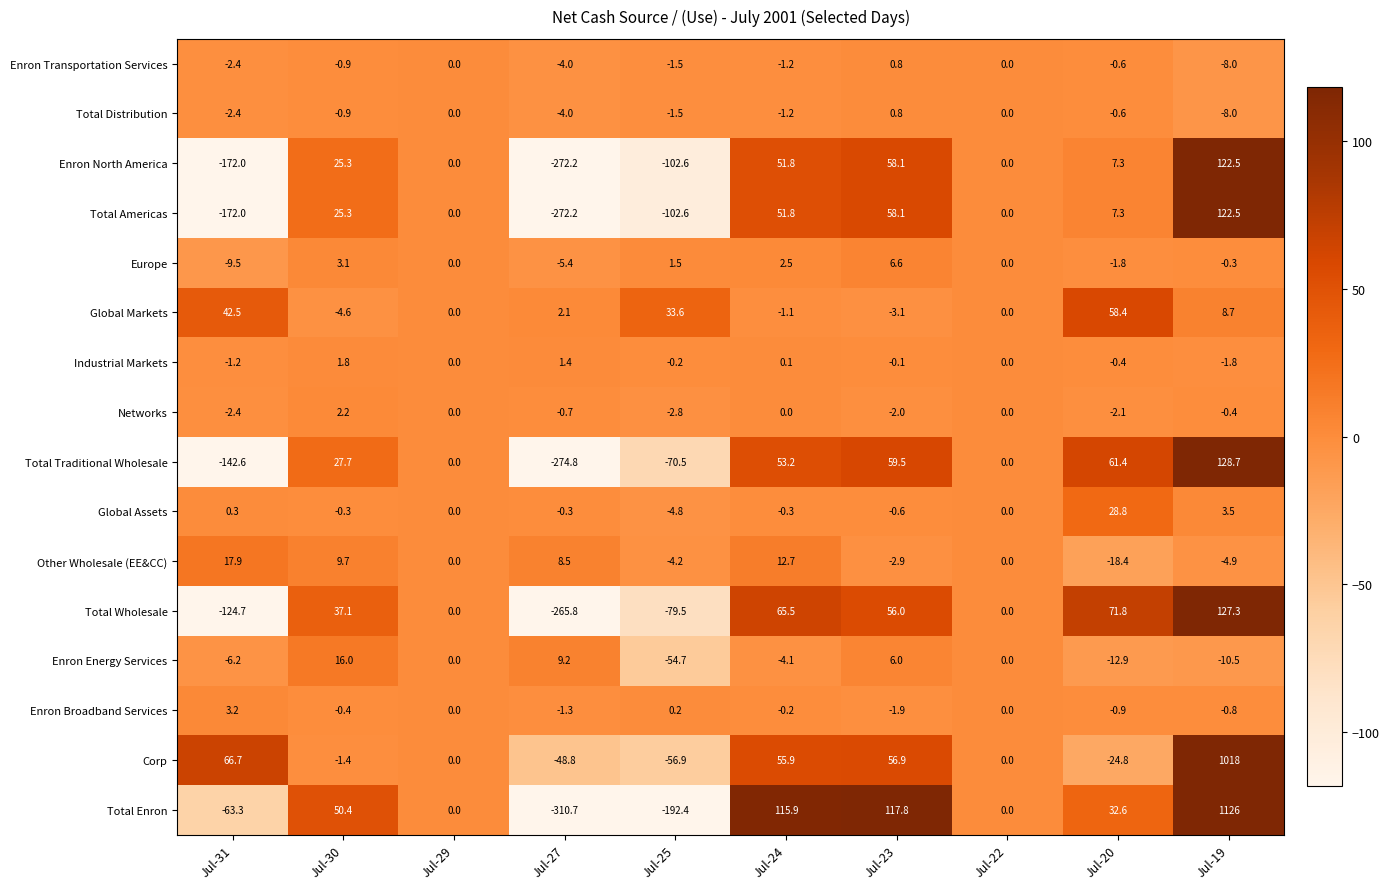

Which series has the largest total across all categories?

Corp